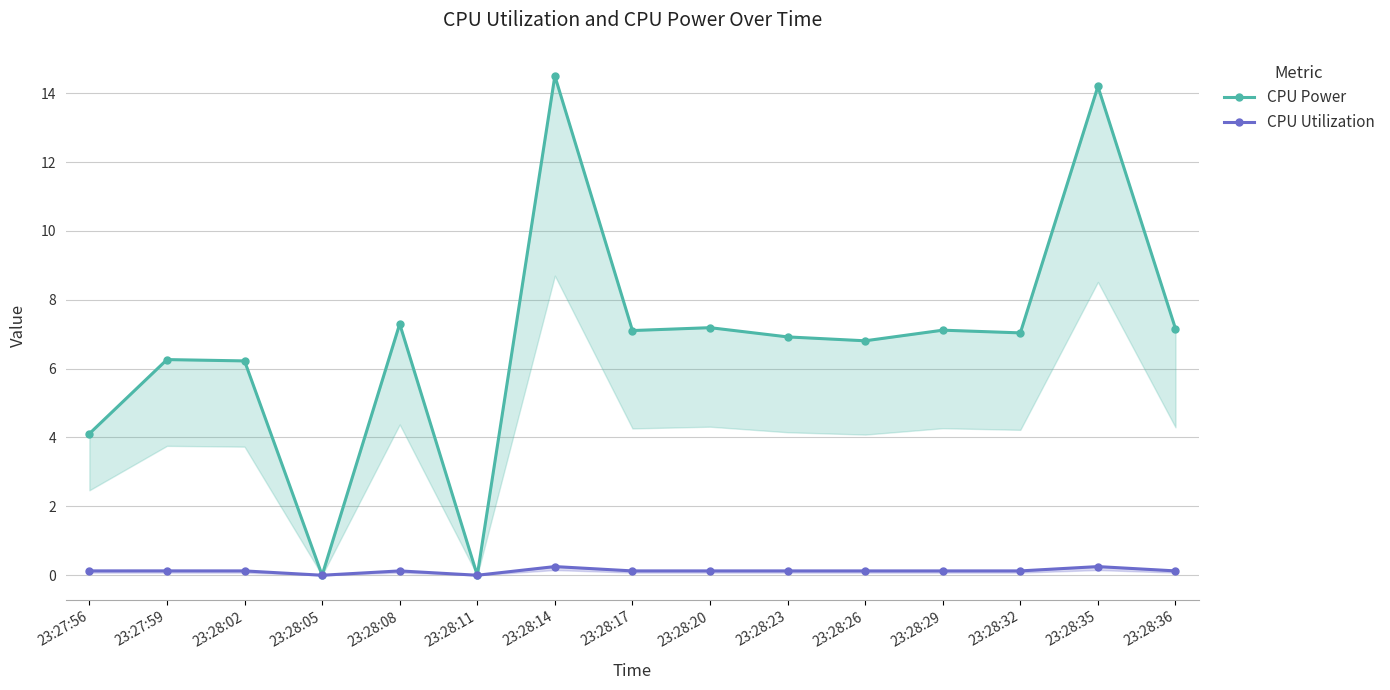

List the labels in order of CPU Power value, largest first.

23:28:14, 23:28:35, 23:28:08, 23:28:20, 23:28:36, 23:28:29, 23:28:17, 23:28:32, 23:28:23, 23:28:26, 23:27:59, 23:28:02, 23:27:56, 23:28:05, 23:28:11